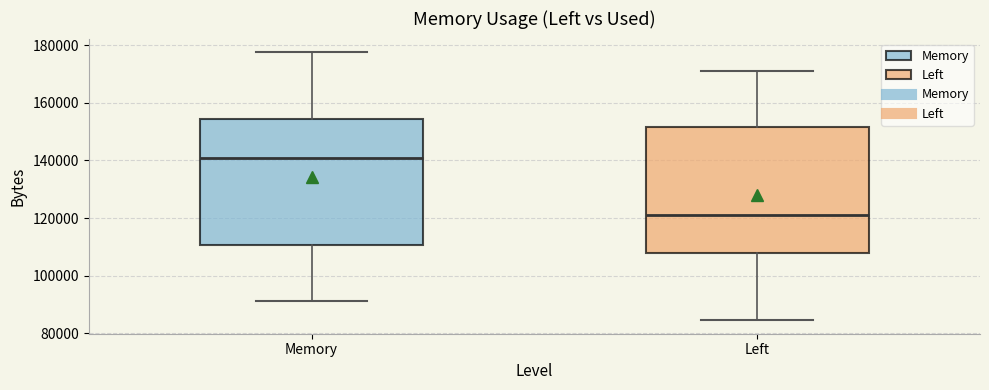

Reading left to right, read every box against the y-axis: the position of its median line, the range the box covers, and the ends of its whiskers. The values are not printed on the chart, so give them approximately, as read against the axis.

Memory: median 140000, box 110000 to 154000, whiskers 92000 to 178000
Left: median 122000, box 108000 to 152000, whiskers 84000 to 170000